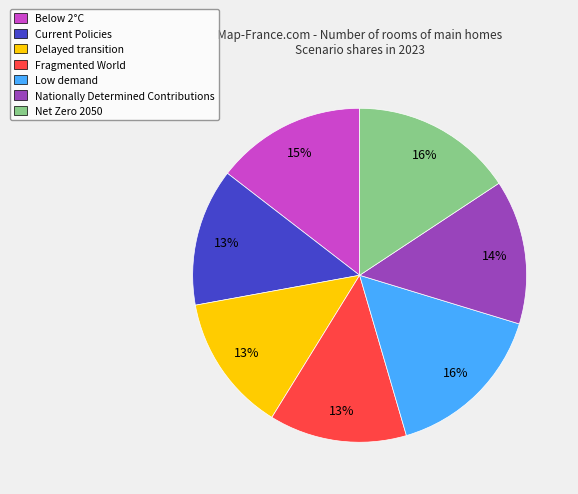

Is it true that Current Policies is 5% of the pie?

False